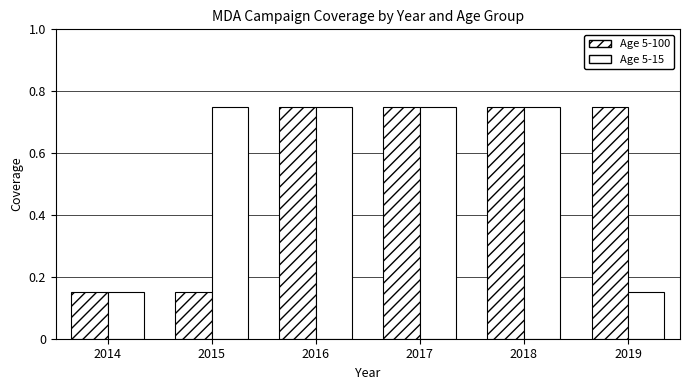

At which label does Age 5-100 reach its minimum?

2014